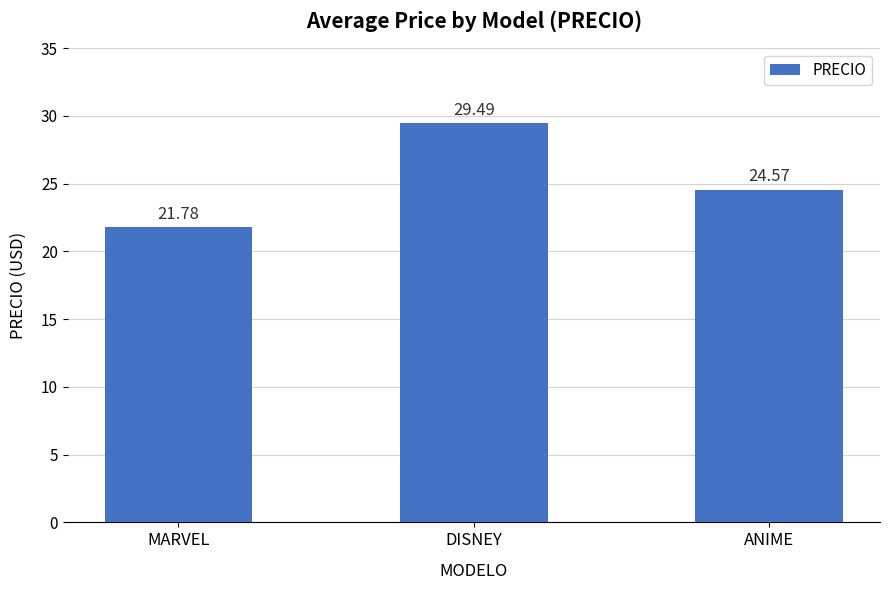

True or false: the data shows 11.6 at ANIME.

False